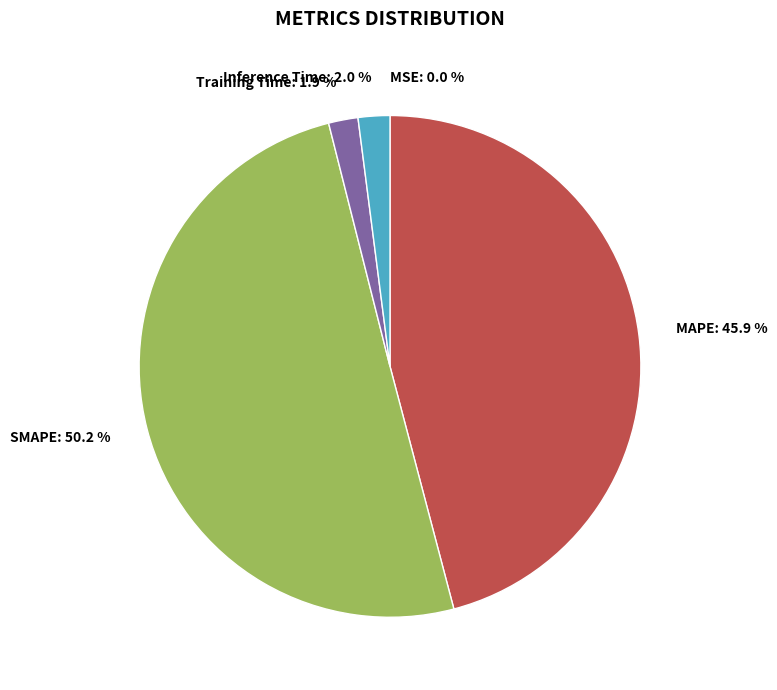

Combined, what portion of the pie is Training Time: 1.9 % and Inference Time: 2.0 %?

3.9%